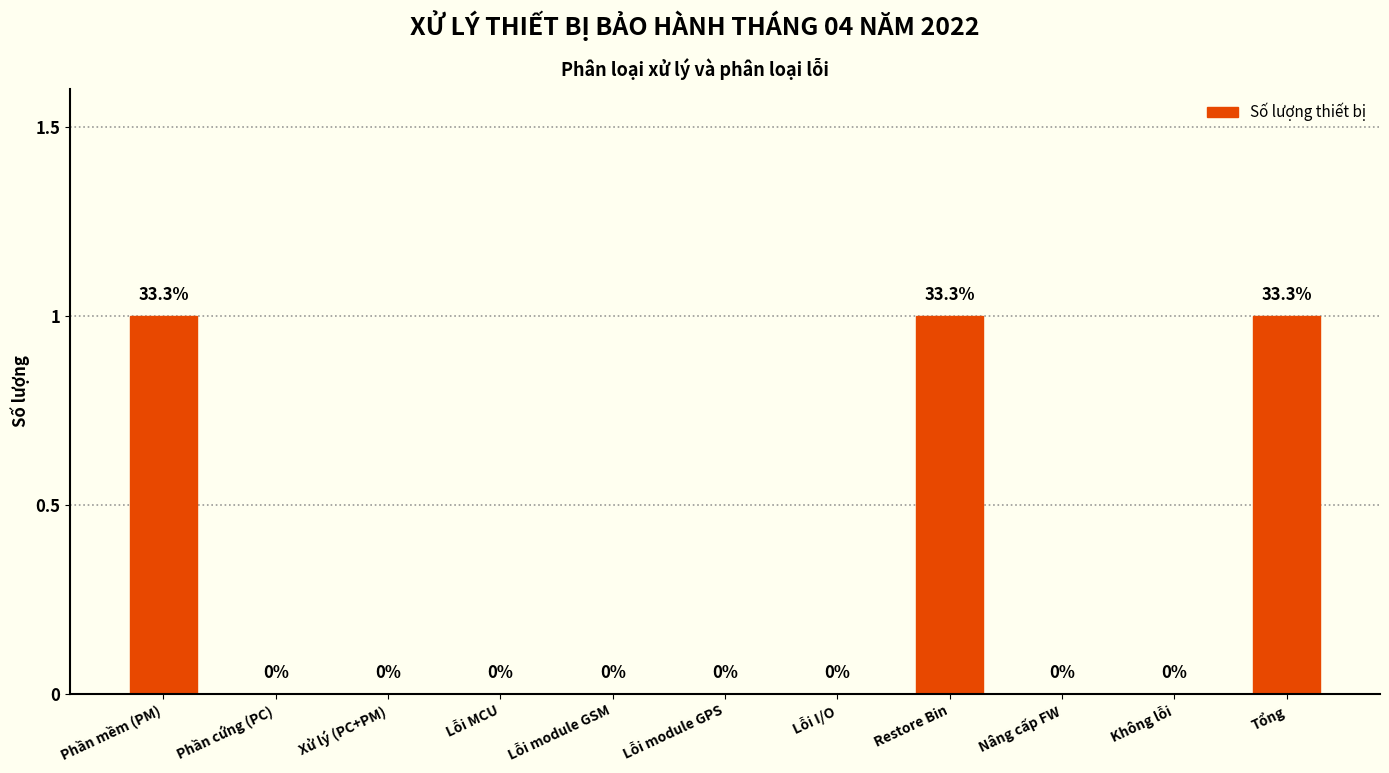

True or false: the data shows 1 at Restore Bin.

True